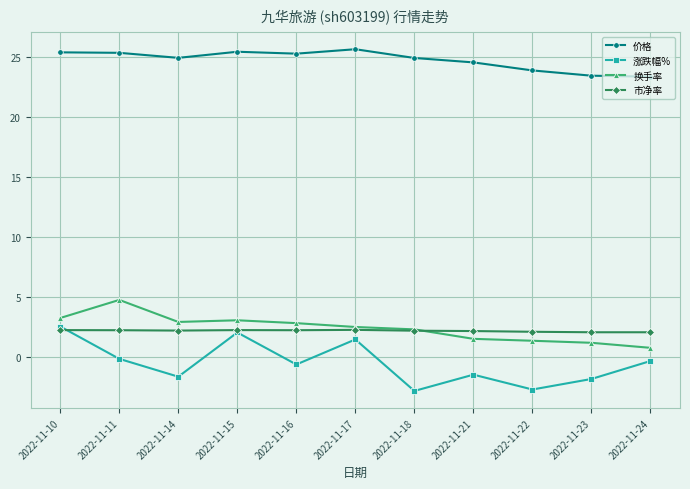

Is the value of 涨跌幅% at 2022-11-24 greater than the value of 市净率 at 2022-11-14?

No